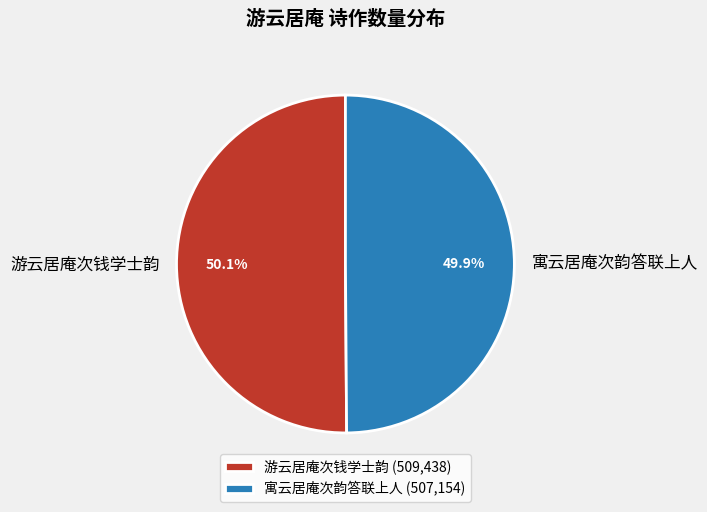

Approximately how many times larger is the value at 游云居庵次钱学士韵 compared to 寓云居庵次韵答联上人?

1.0